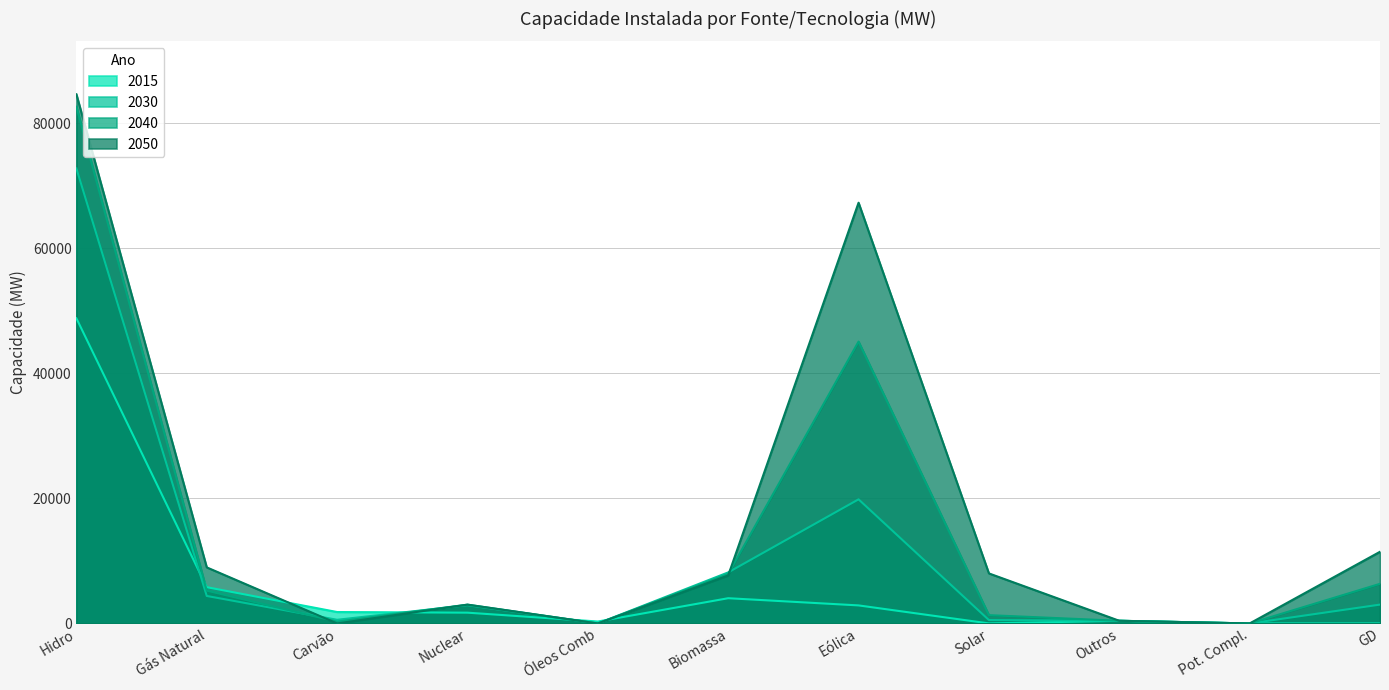

Reading left to right, list all the values displayed in this chart.

2015: 48809	5804	1827	1724	310	4036	2886	5	427	0	1
2030: 72782	4397	584	2917	0	8165	19851	545	427	0	3014
2040: 82646	5247	285	3007	0	7905	45077	1327	427	0	6338
2050: 84633	8967	0	3007	0	7675	67289	8003	427	0	11463